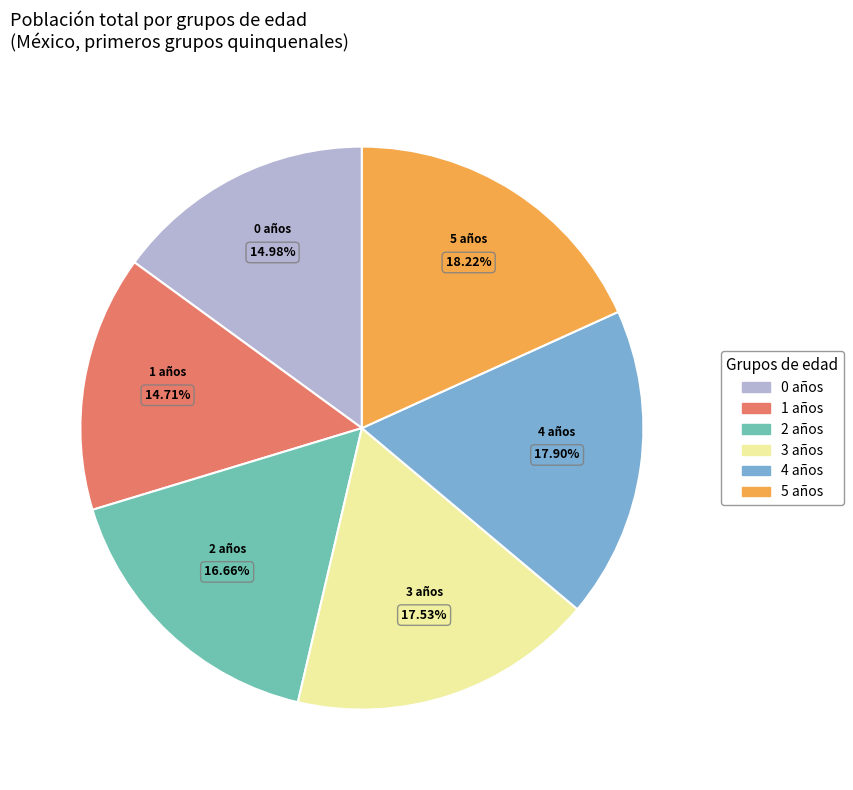

How many segments does this pie chart have?

6